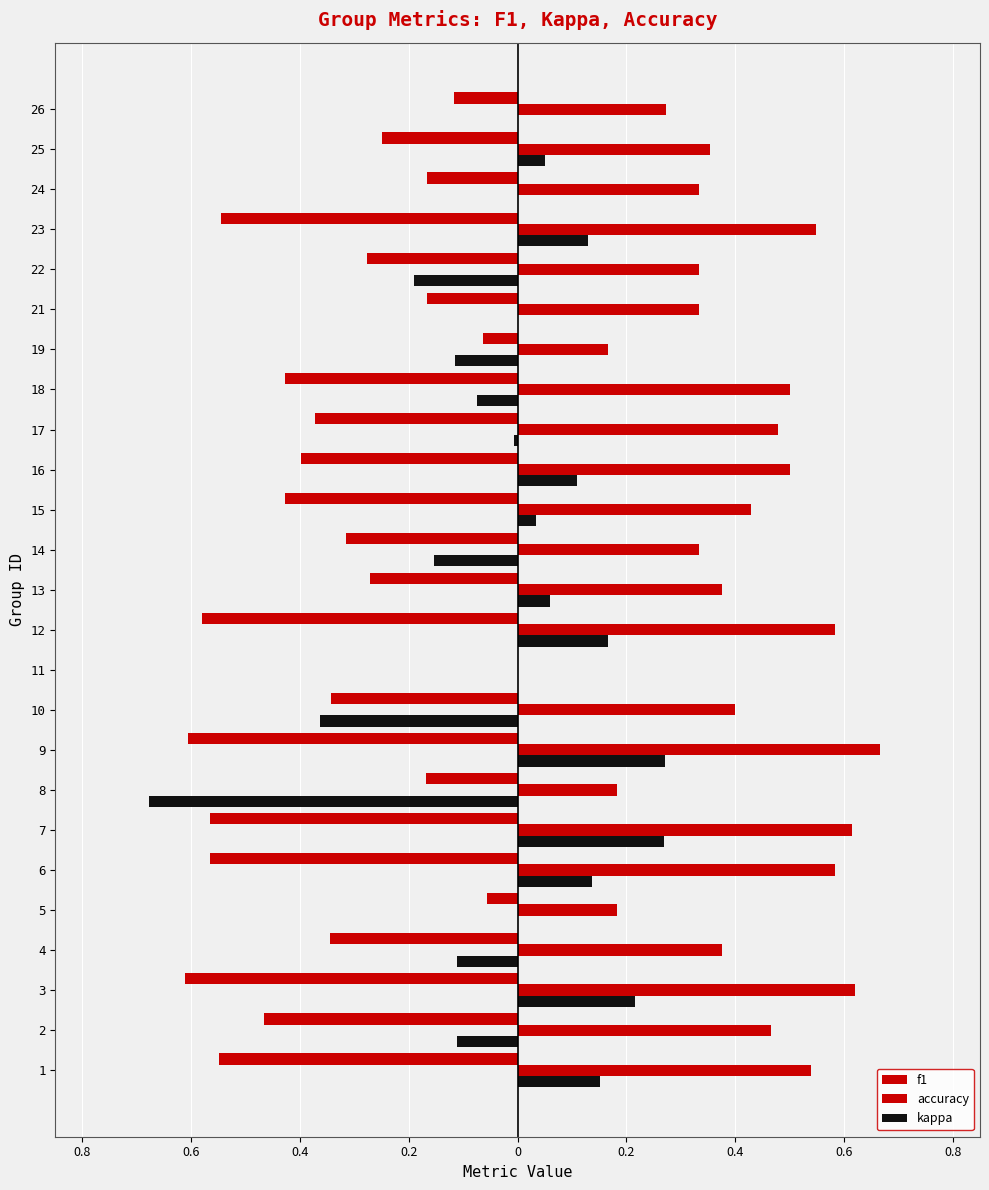

What is the maximum value for kappa?

0.3